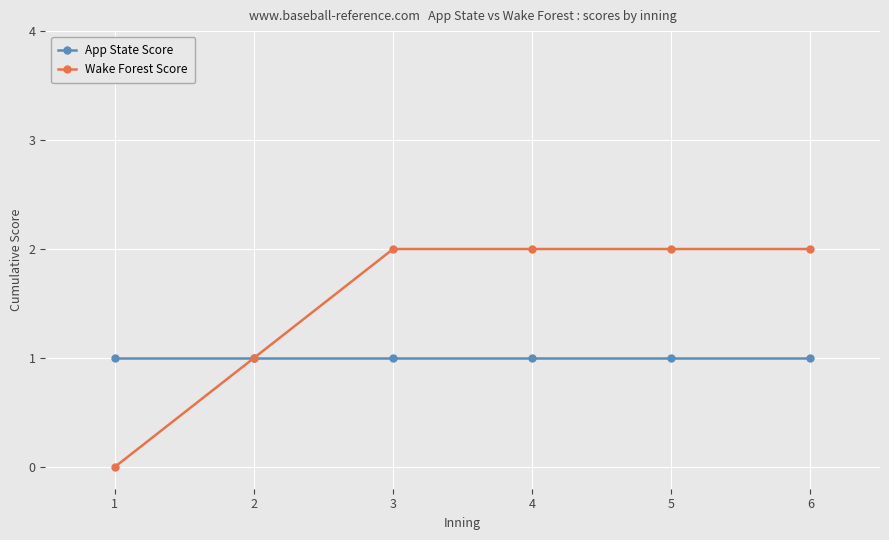

Which series has the largest total across all categories?

Wake Forest Score